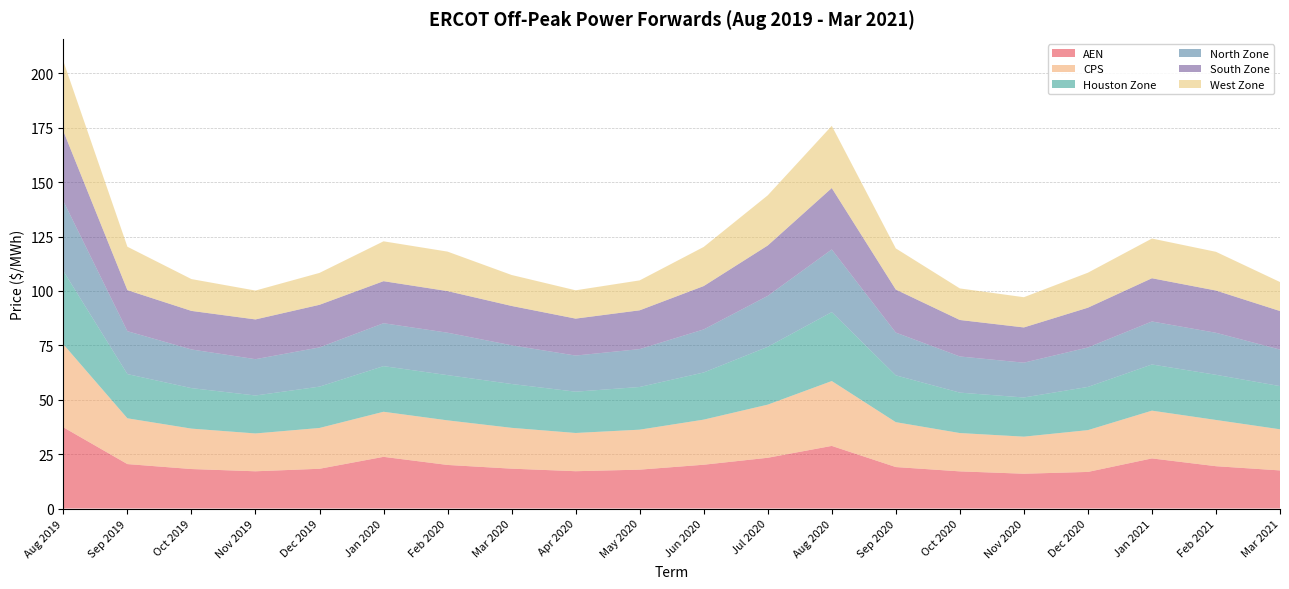

Reading right to left, extract all data points from this chart.

AEN: 17.5	19.5	23.0	16.8	16.0	17.1	19.1	28.8	23.3	20.1	17.9	17.2	18.3	20.0	23.8	18.3	17.1	18.2	20.4	37.3
CPS: 18.9	21.2	22.0	19.2	17.0	17.6	20.6	29.8	24.4	20.7	18.4	17.6	18.8	20.5	20.7	18.8	17.4	18.6	21.0	38.2
Houston Zone: 19.8	20.8	21.2	19.9	18.0	18.6	21.5	31.7	26.6	21.7	19.6	19.0	20.1	20.8	21.0	19.0	17.4	18.6	20.3	33.6
North Zone: 16.8	19.3	19.8	18.1	16.0	16.6	19.6	28.8	23.4	19.8	17.4	16.6	17.8	19.5	19.7	18.0	16.7	17.8	19.7	32.1
South Zone: 17.7	19.4	19.9	18.3	16.2	16.8	19.8	28.2	23.2	19.9	17.8	17.0	18.1	19.1	19.3	19.6	18.3	17.7	18.9	32.1
West Zone: 13.3	17.8	18.3	16.1	13.9	14.5	18.9	28.6	23.0	18.0	13.8	13.0	14.2	18.1	18.3	14.7	13.3	14.6	19.9	32.1